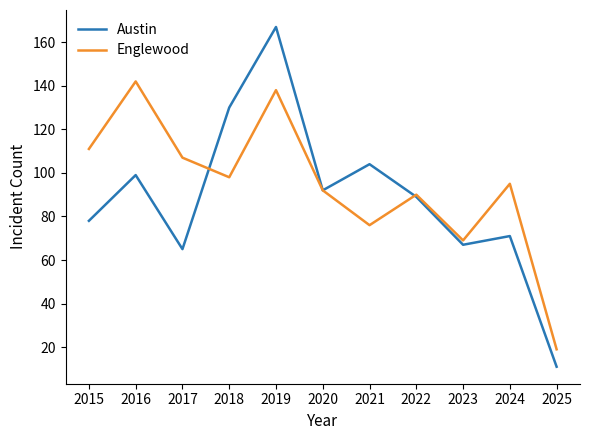

Is it true that Englewood equals 35 at 2017?

False